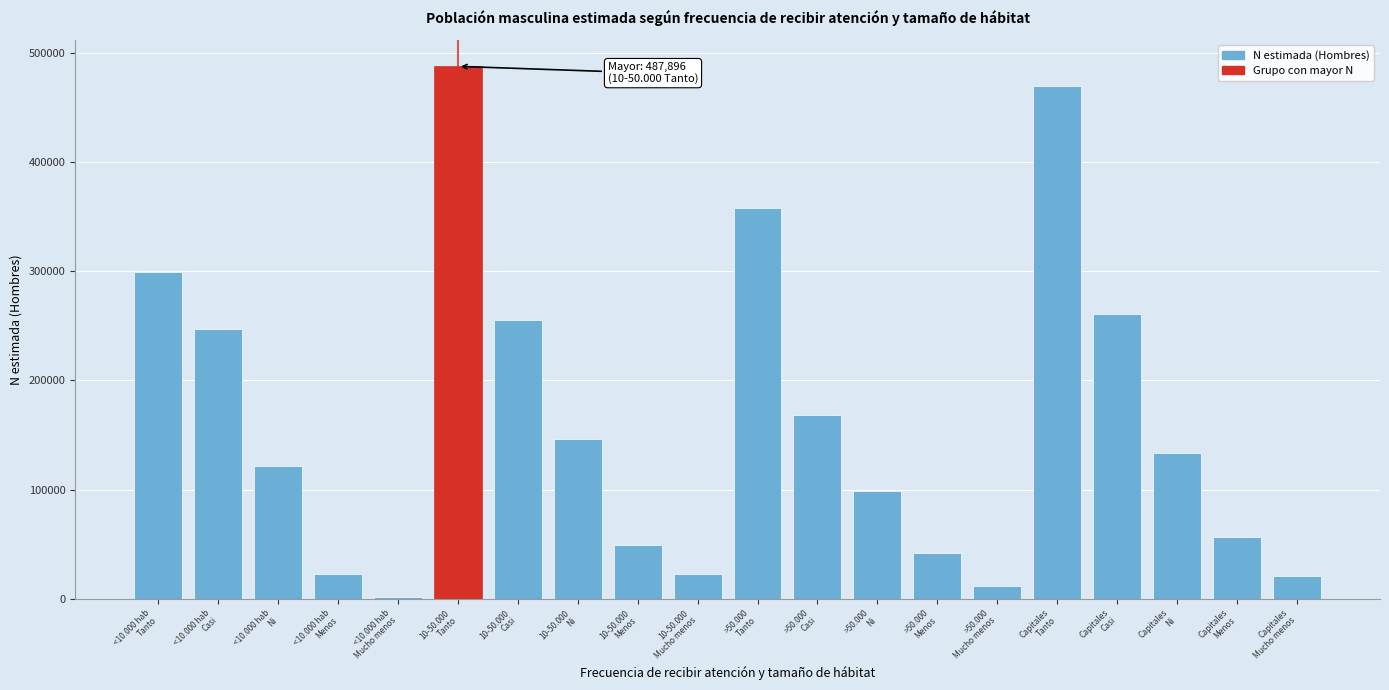

What is the maximum value shown in the chart?

487896